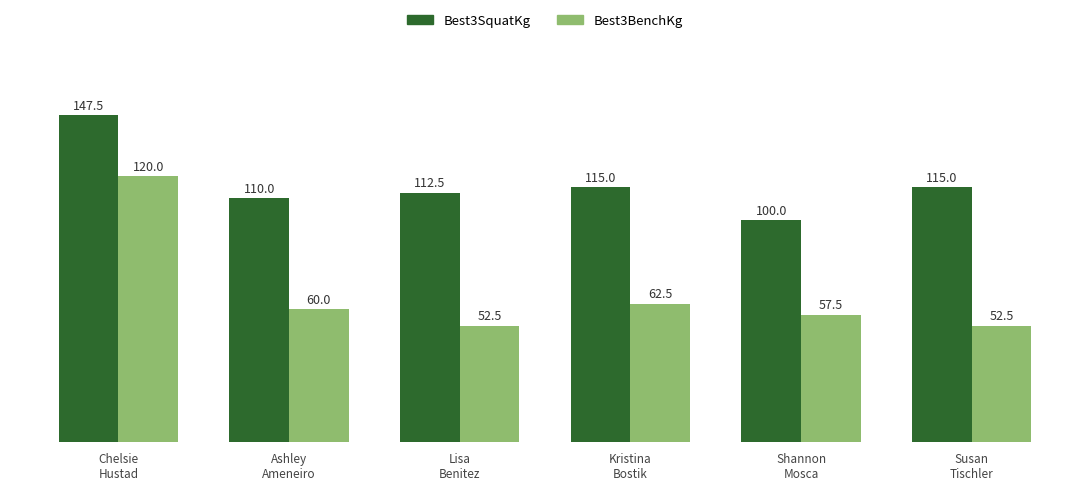

How many data points in Best3BenchKg are less than 60?

3